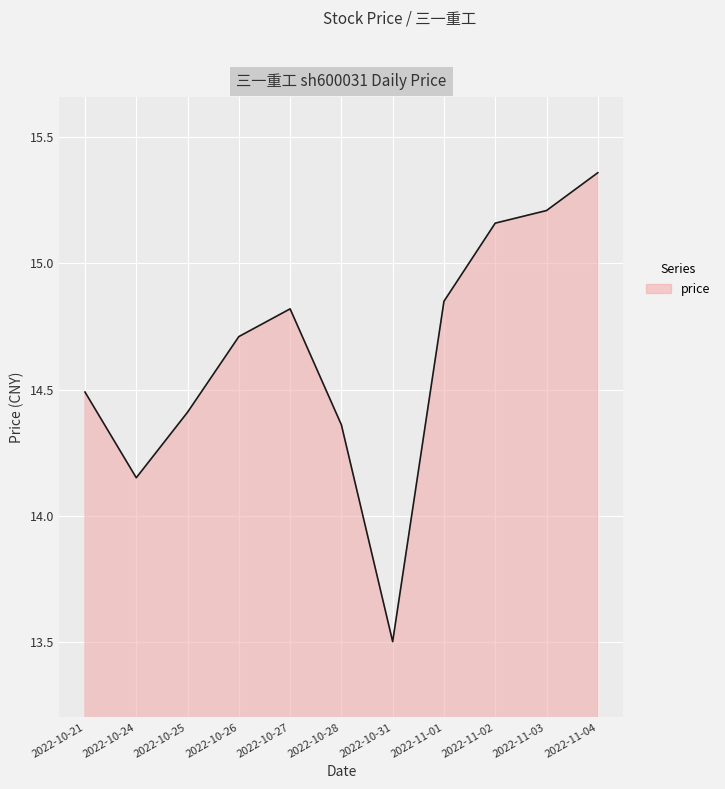

Where does the data first go above 14?

2022-10-21